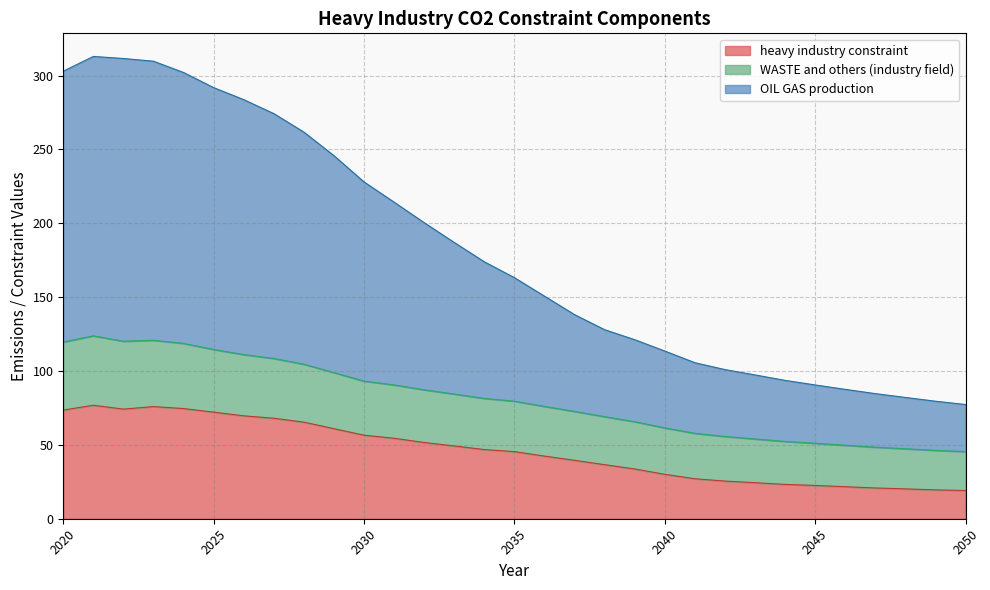

Count the number of categories in the chart.

31